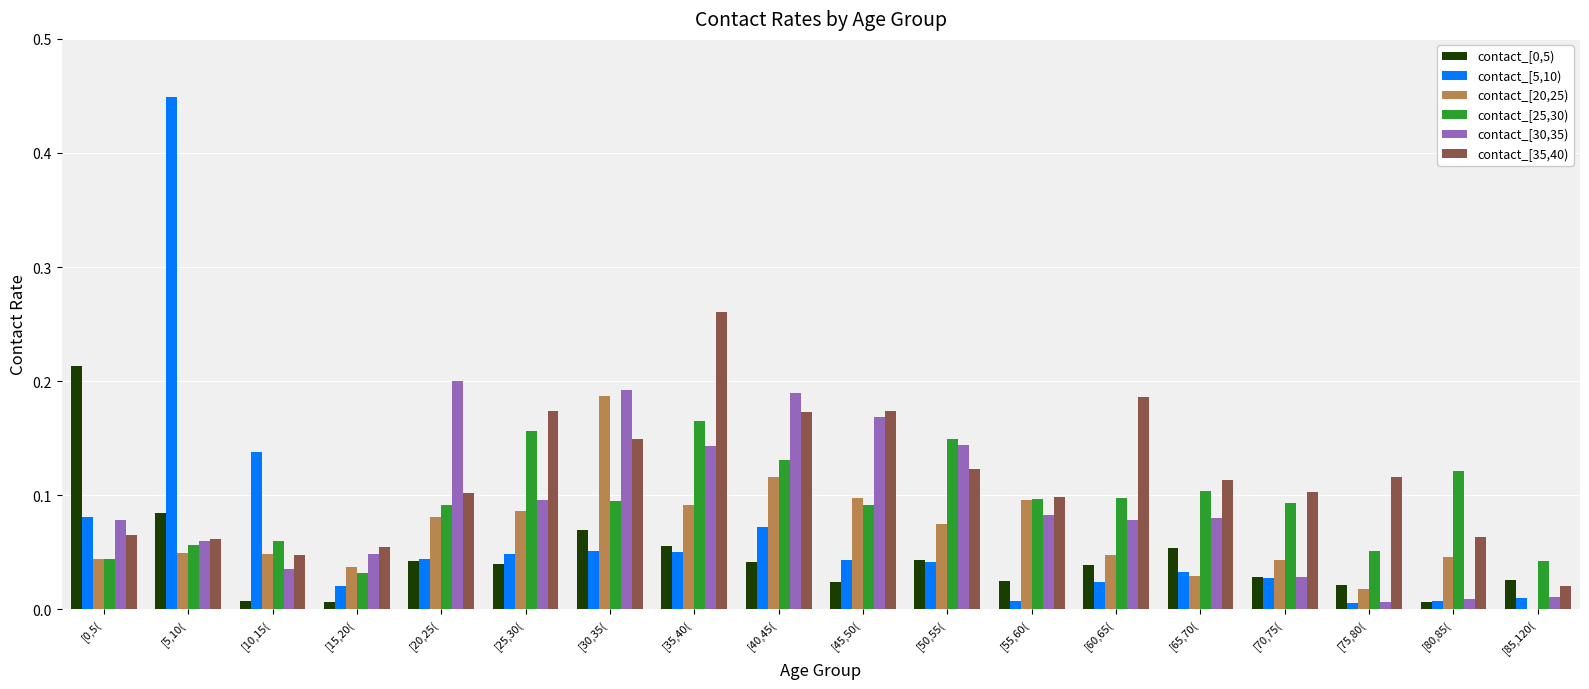

Which label corresponds to the largest value in the chart?

[5,10(